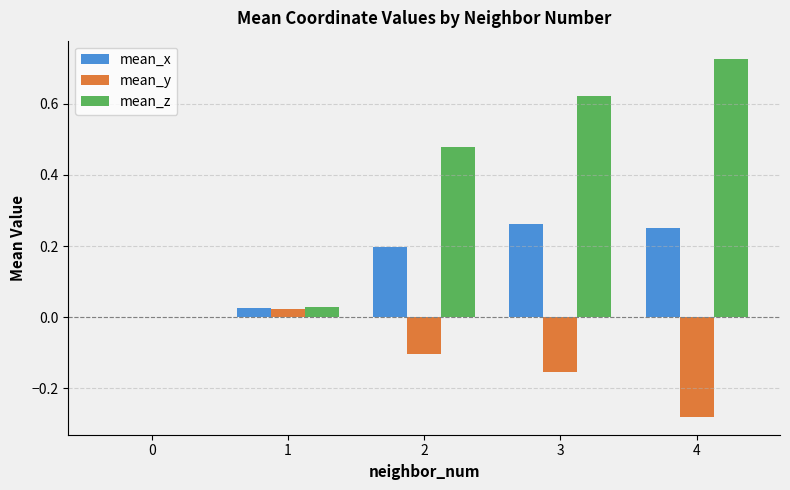

How many groups of bars are there?

5